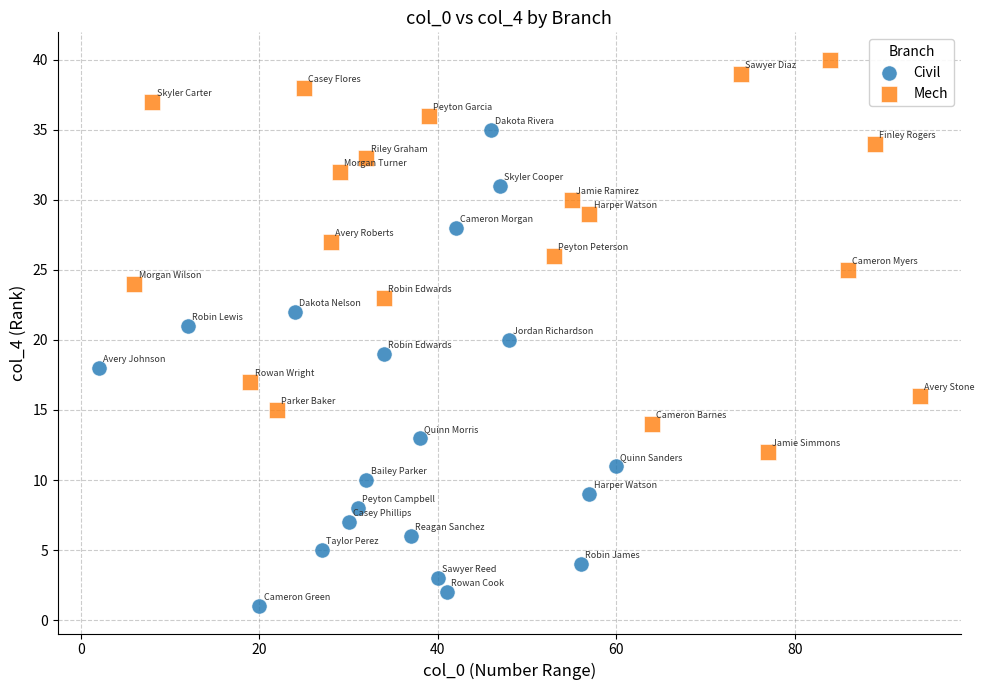

Which series contains the highest Y value?

Mech